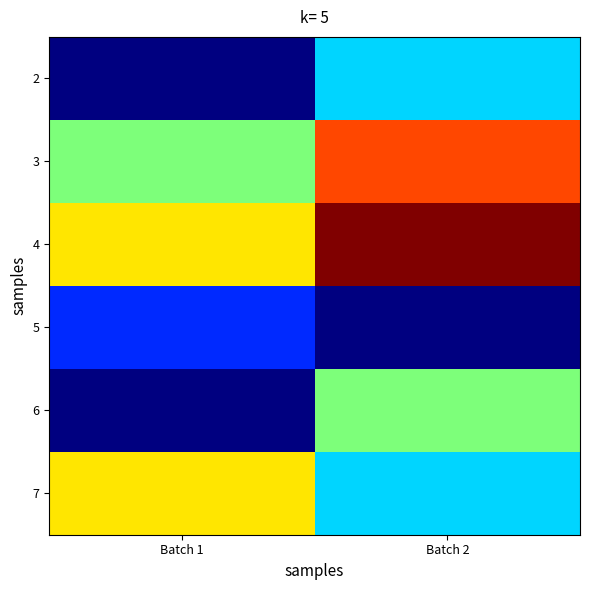

What is the maximum value shown in the chart?

70